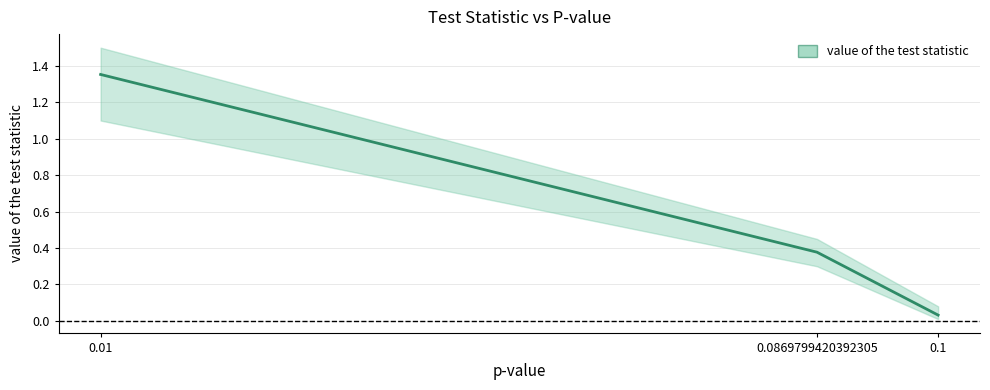

The value at 0.01 is 1.4. True or false?

True